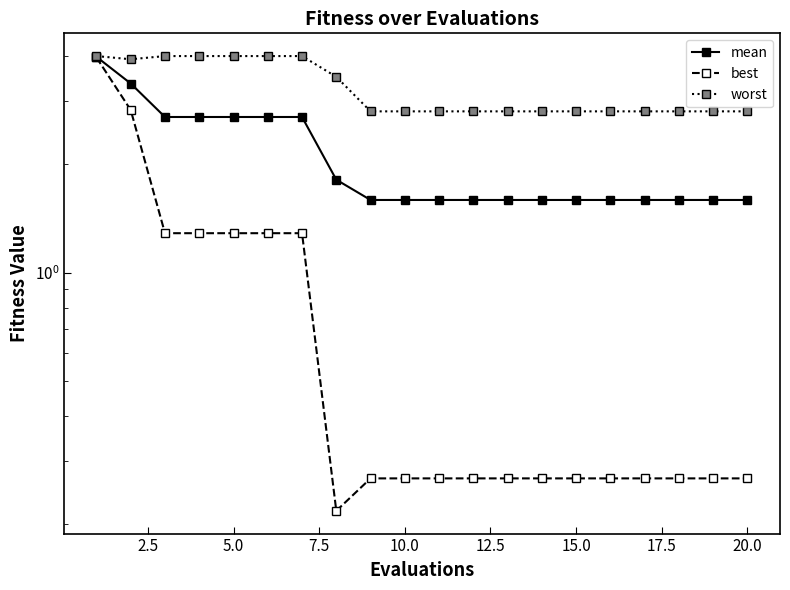

Which series has the widest spread of values?

best